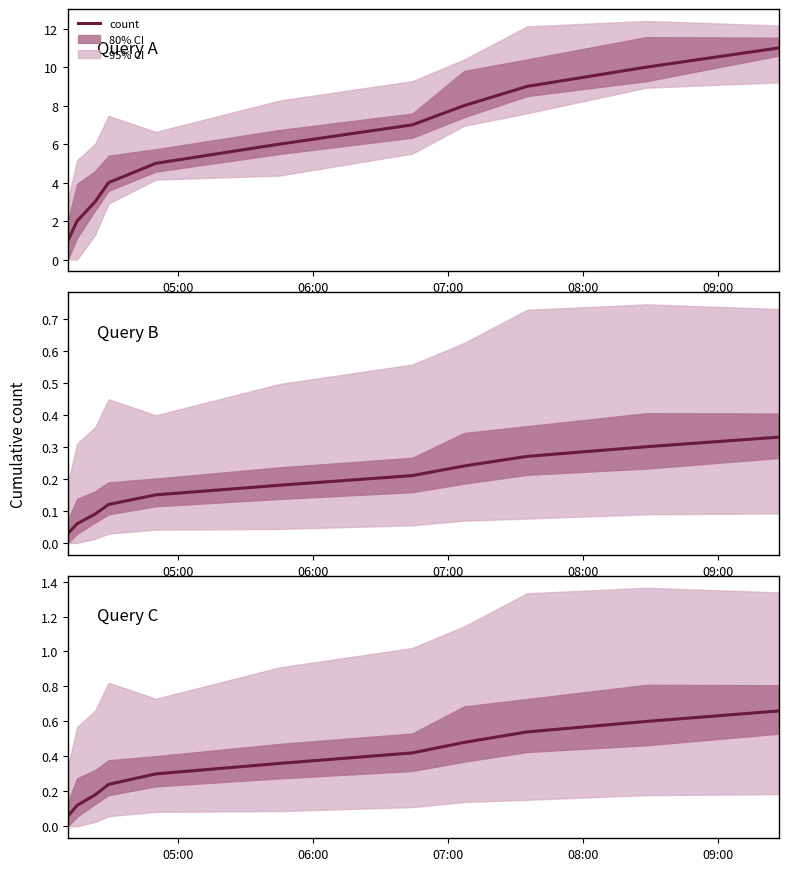

What position from the left is 08:00?

4